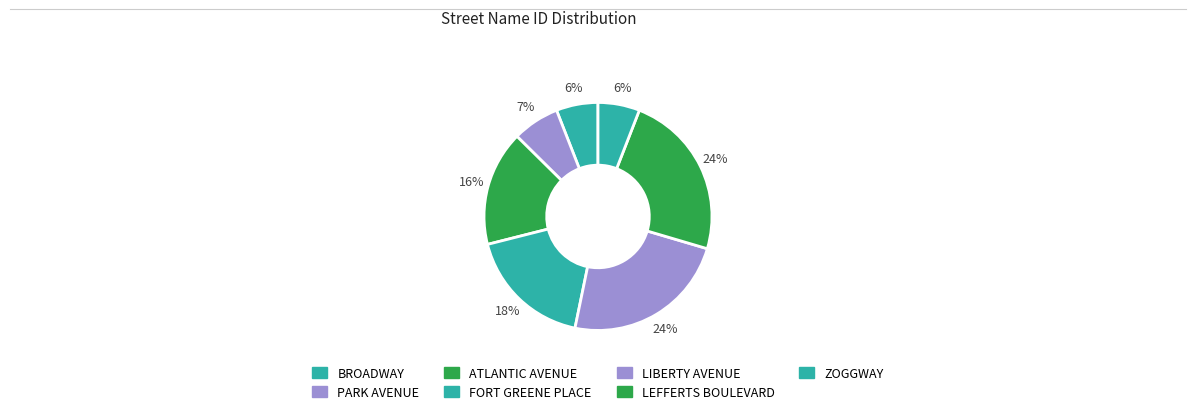

How many segments does this pie chart have?

7